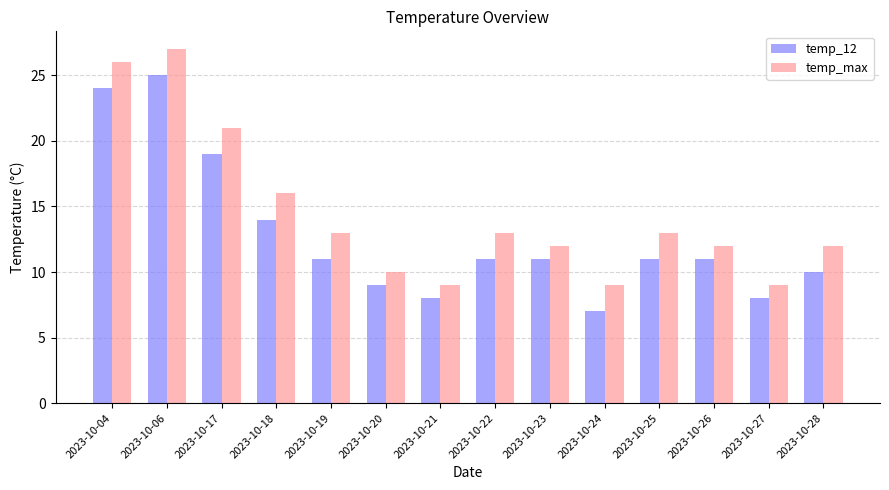

How many groups of bars are there?

14